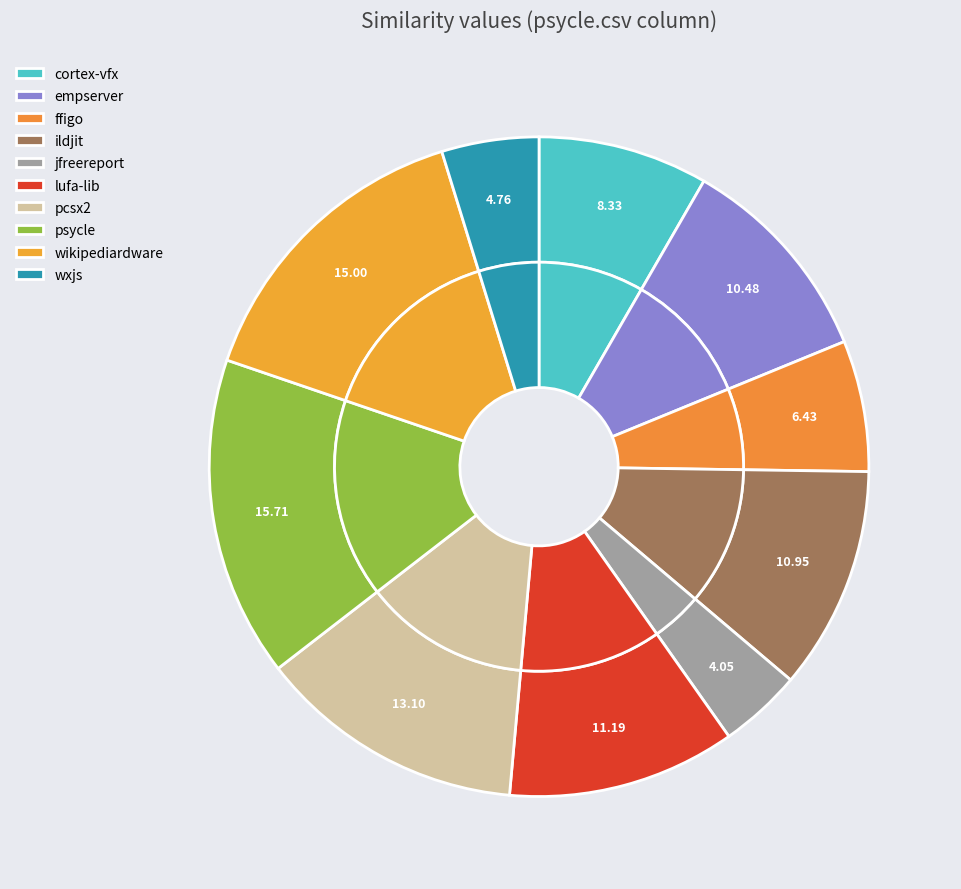

What percentage is the cortex-vfx.csv slice, to the nearest percent?

8%